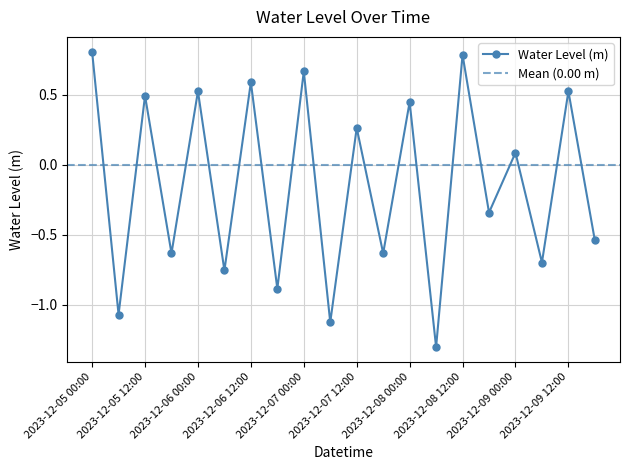

How many negative values are there?

10